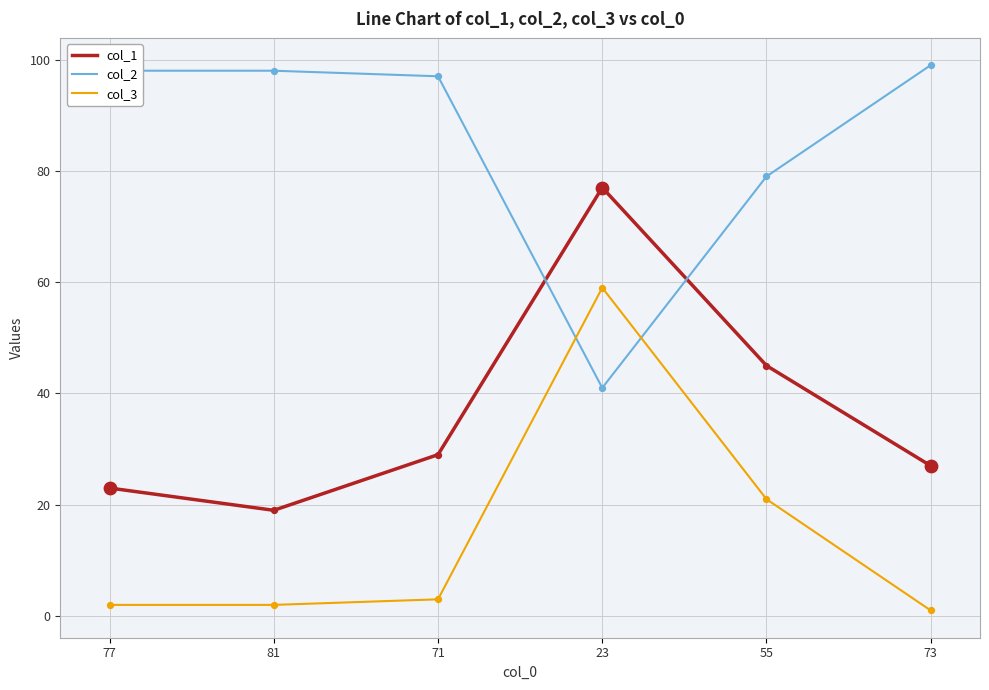

Is the value of col_2 at 23 greater than the value of col_3 at 71?

Yes